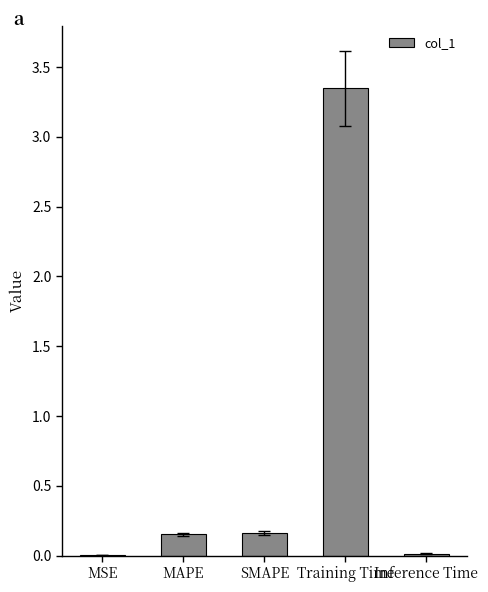

The chart shows a value of 0.2 at MAPE. True or false?

True